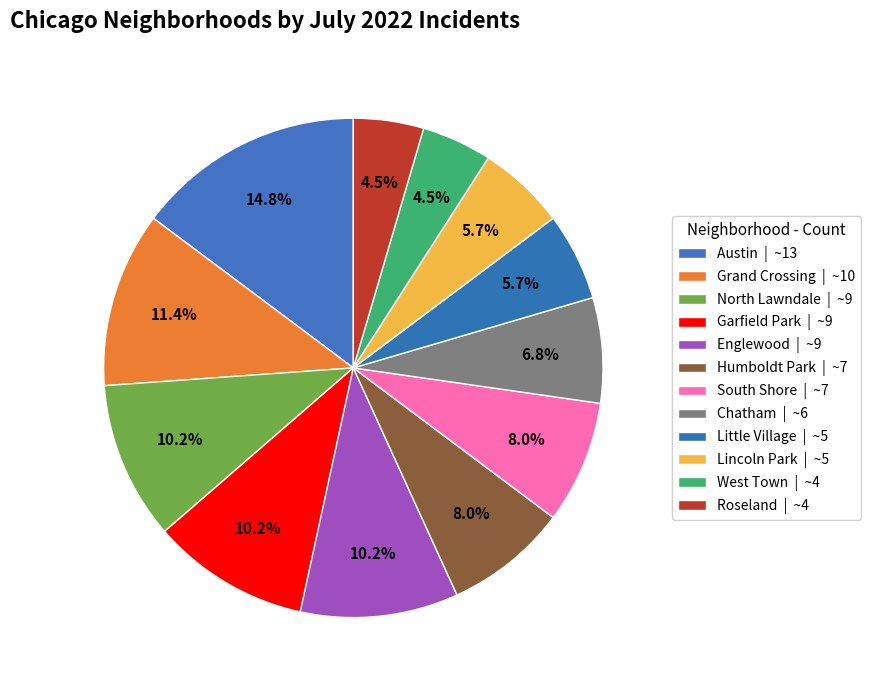

Count the number of slices in the pie.

12